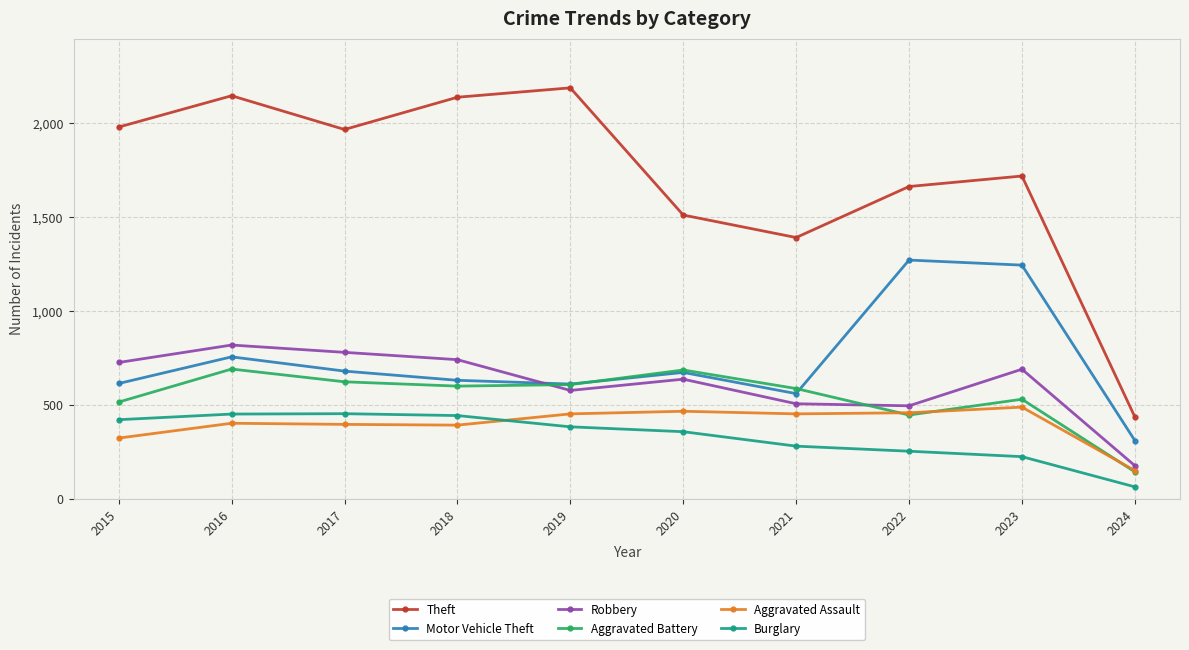

What is the difference between the highest and lowest values at 2020?

1155